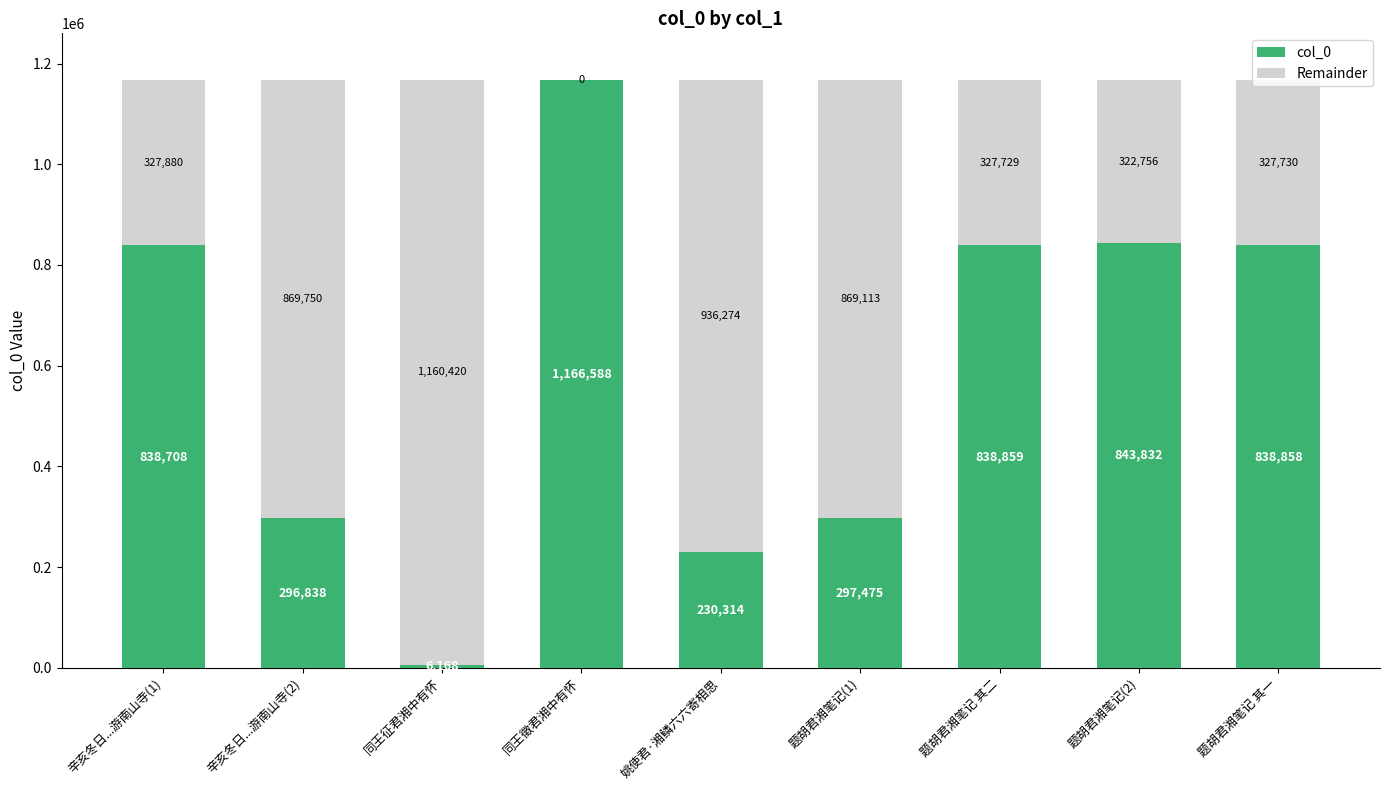

How many bars are there in total?

18